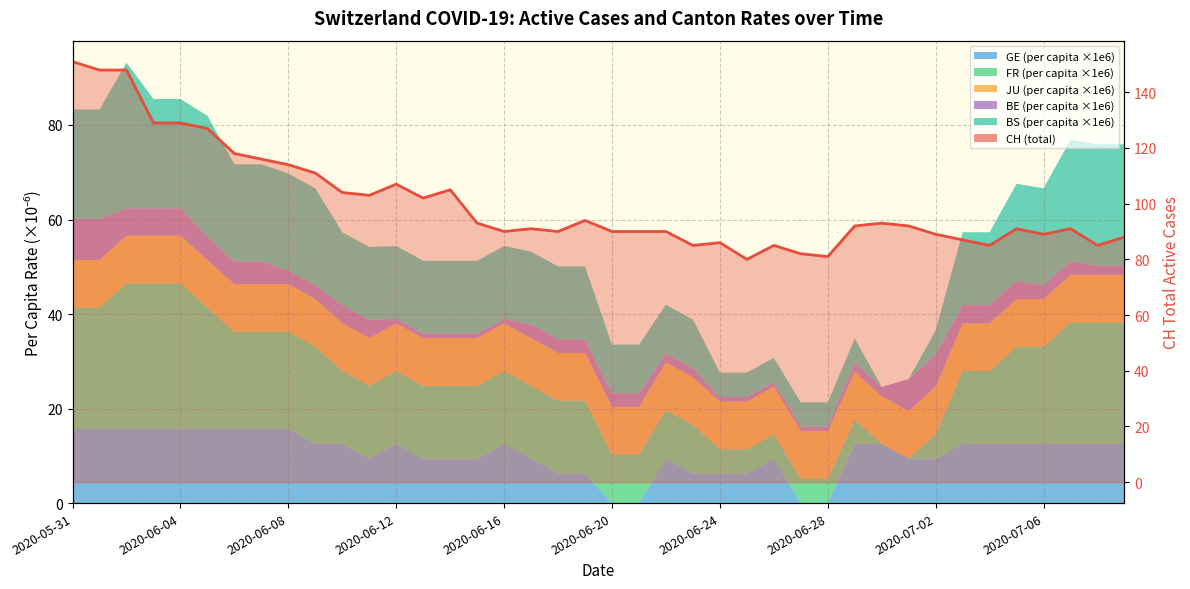

How many lines are shown in the chart?

1